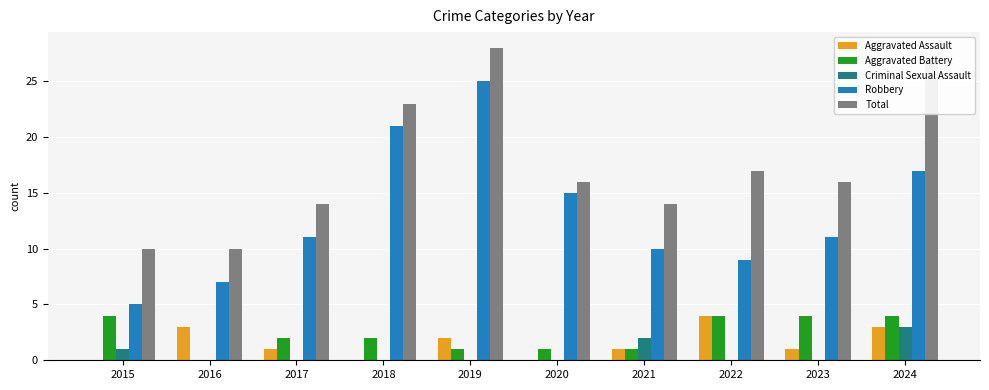

What value does the Aggravated Assault series have at 2017?

1